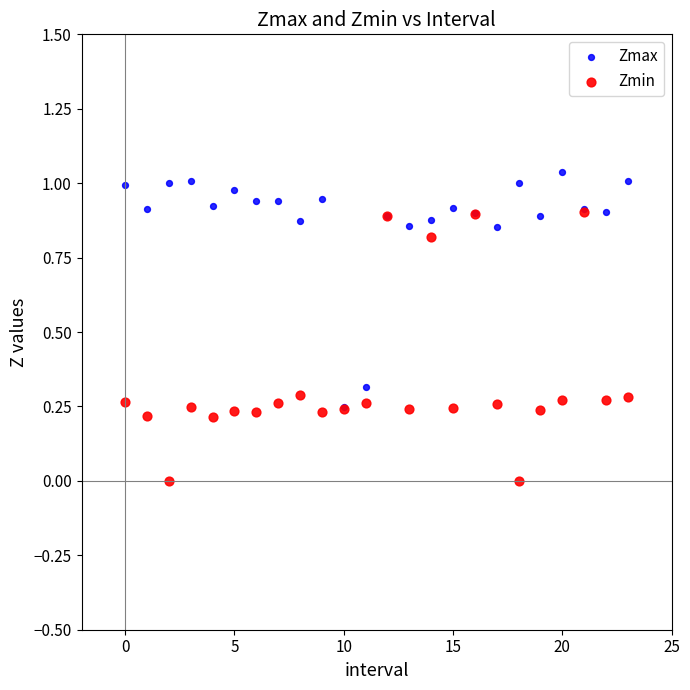

Which series has the largest Y range (max minus min)?

Zmin